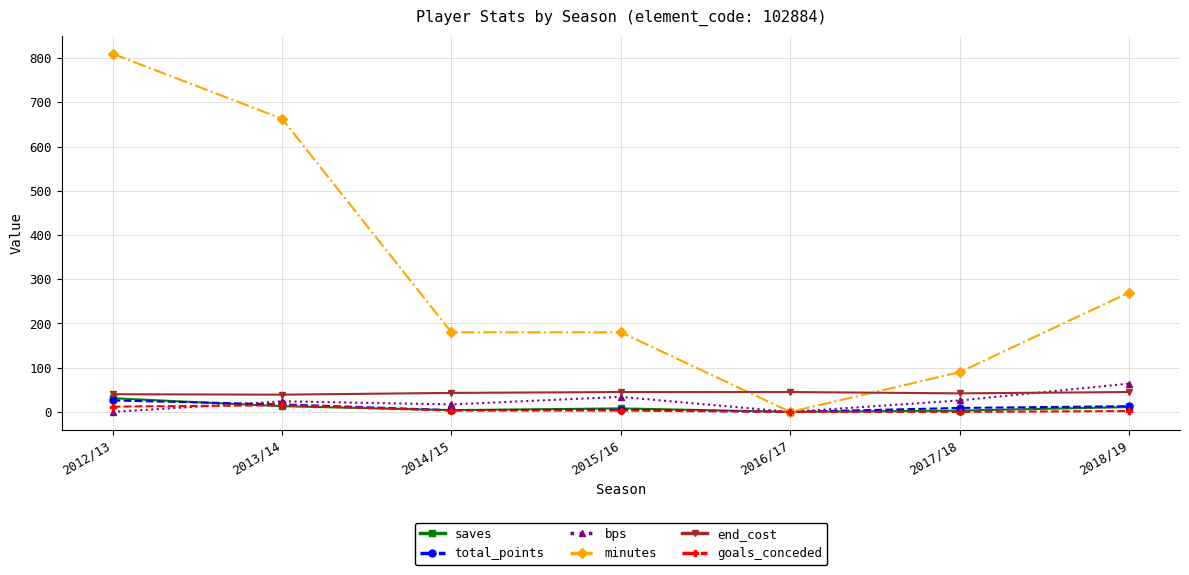

Which series has the widest spread of values?

minutes